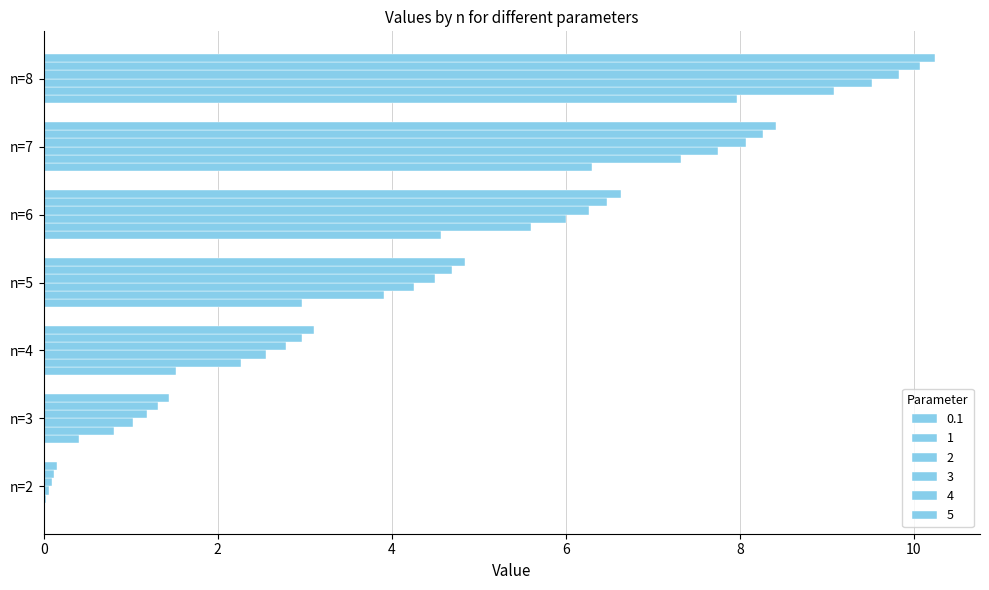

What is the average value of the 4 series?

4.8